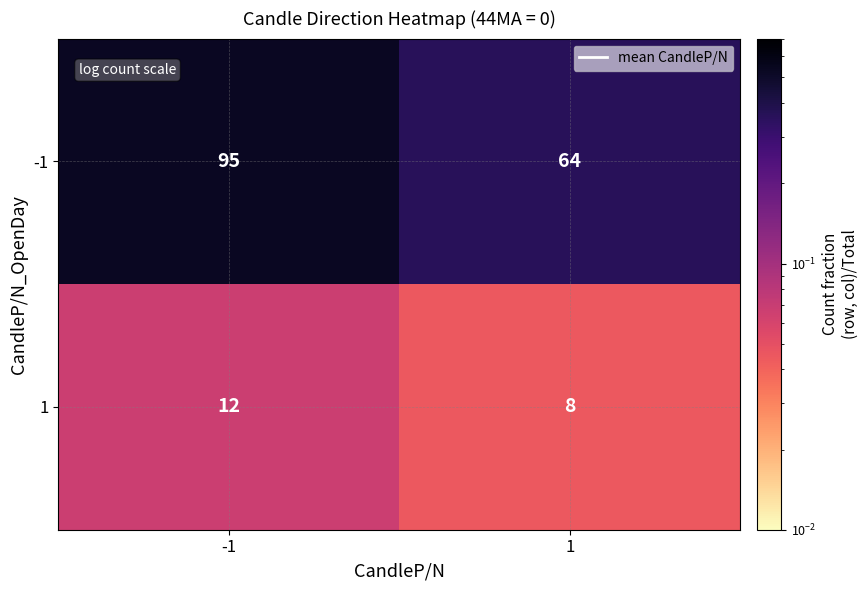

At which category is the sum across all series the highest?

-1